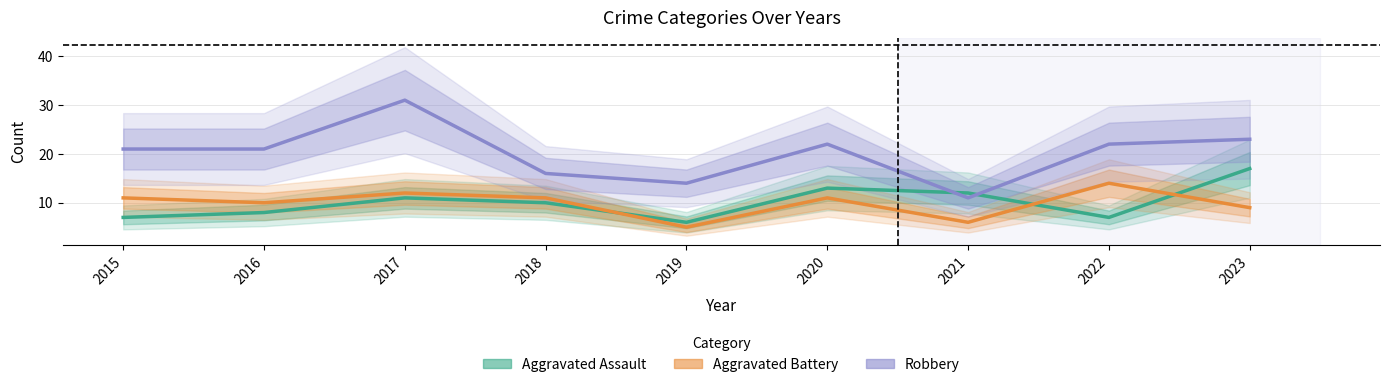

Rank the series by their maximum value, from highest to lowest.

Robbery, Aggravated Assault, Aggravated Battery